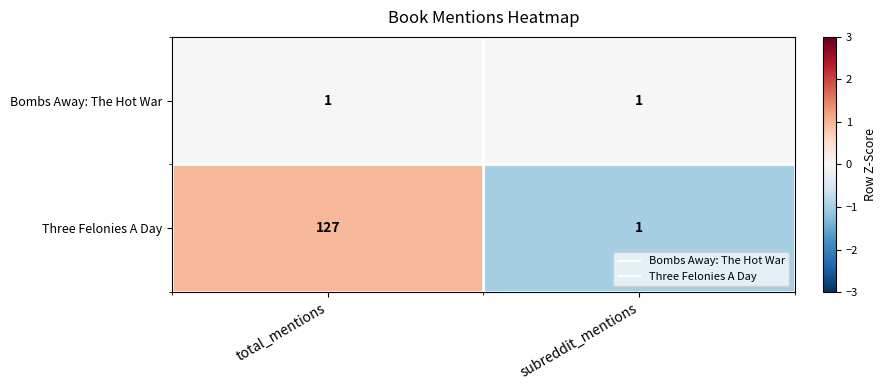

How many categories are shown in the chart?

2